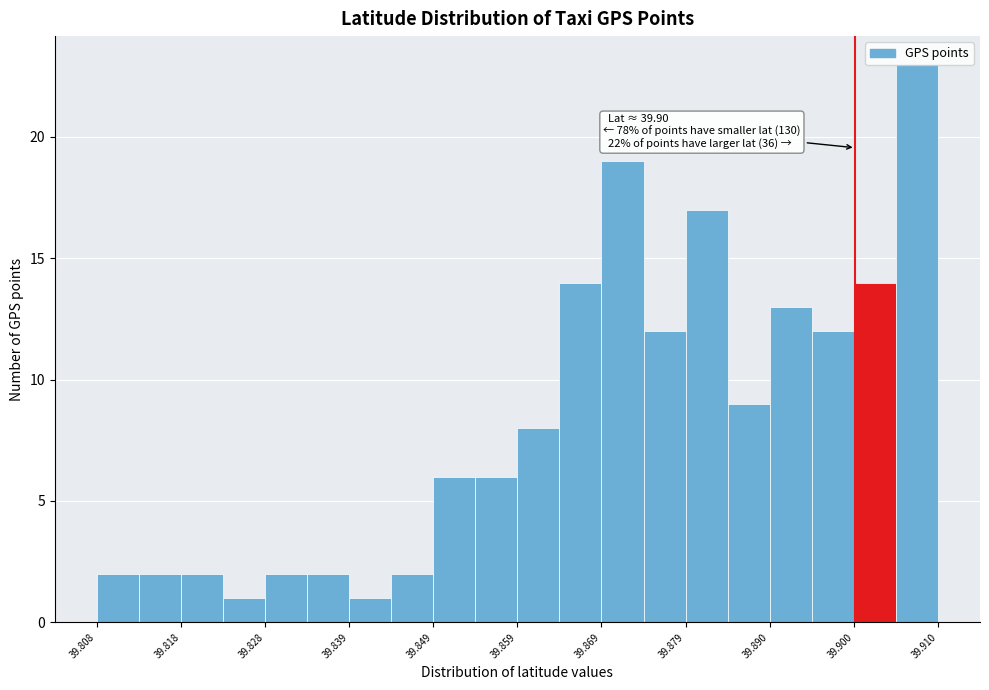

Around what value on the x-axis is the tallest bar? Give the approximate position of its centre, as read against the axis.

39.908